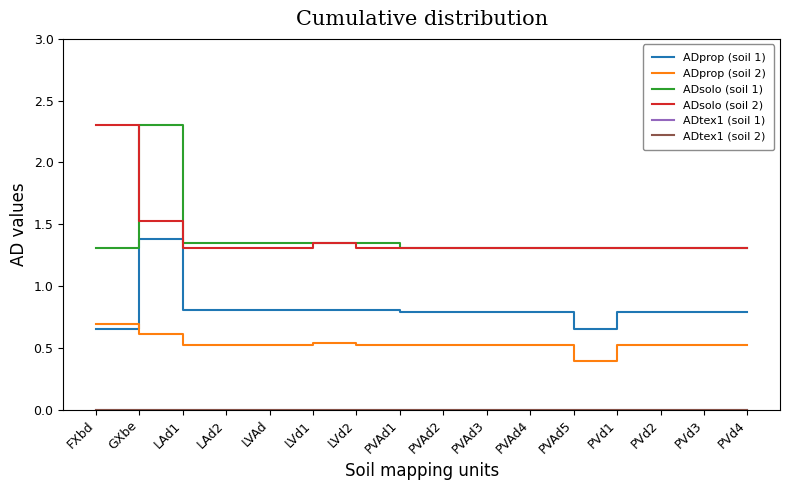

Between GXbe and PVAd4, which series saw the biggest shift?

ADsolo (soil 1)